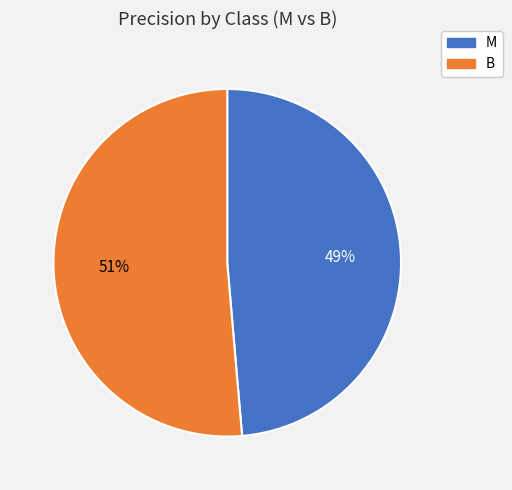

Which has a higher value, B or M?

B